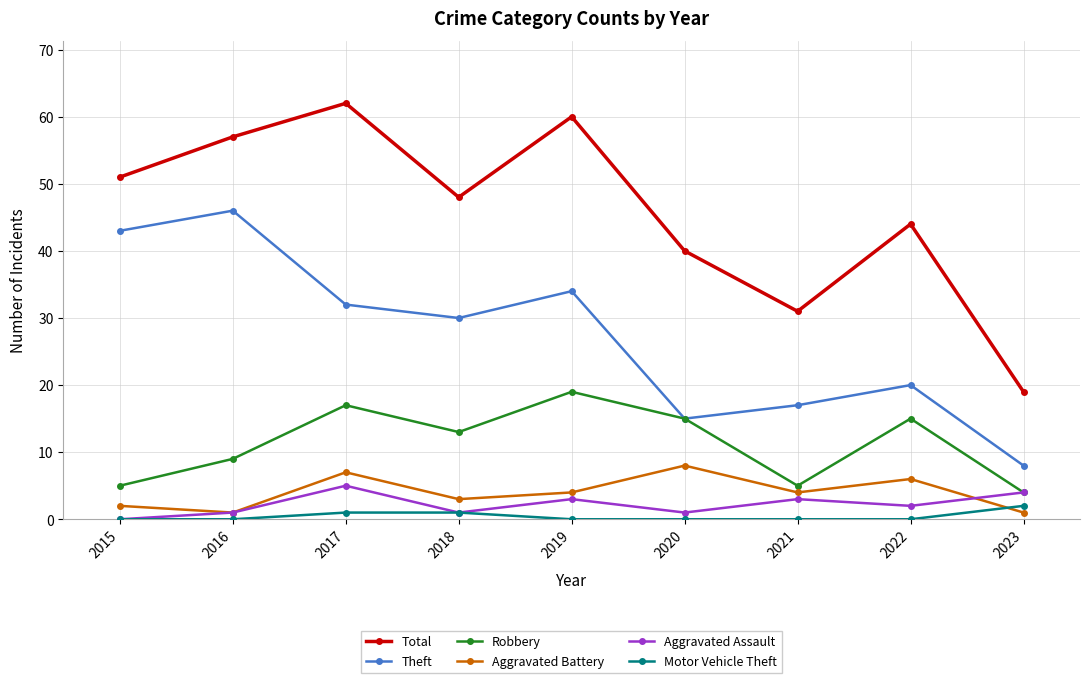

What is the difference between the second highest and minimum values in the Aggravated Battery series?

6